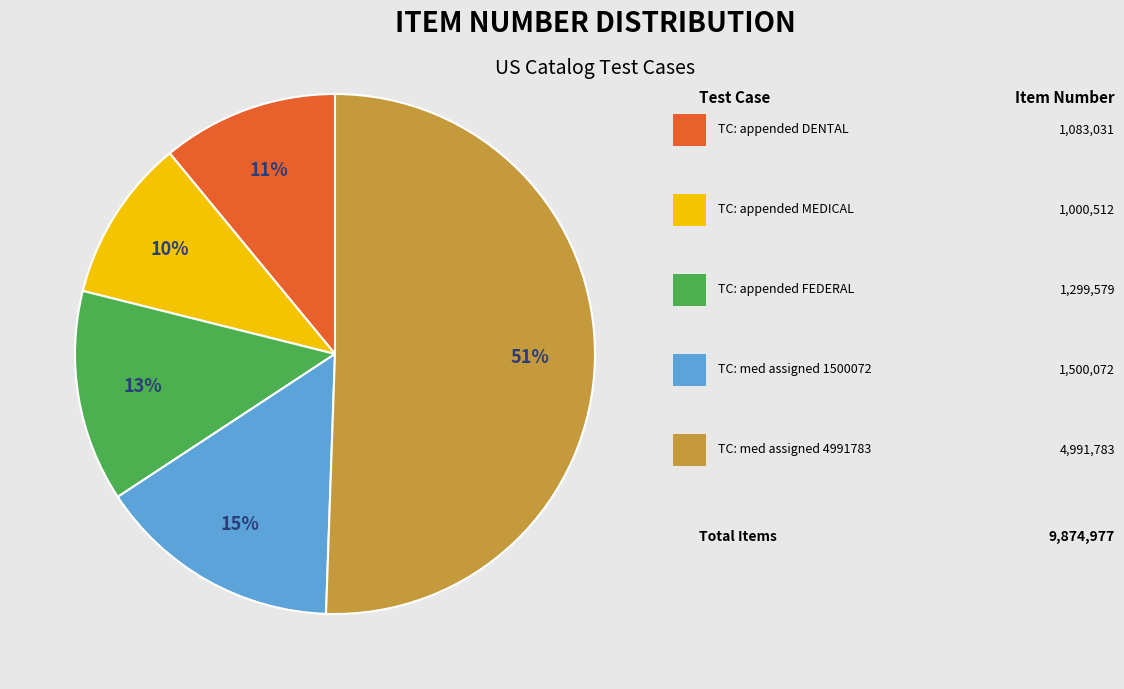

To the nearest percent, what is the average slice percentage?

20%